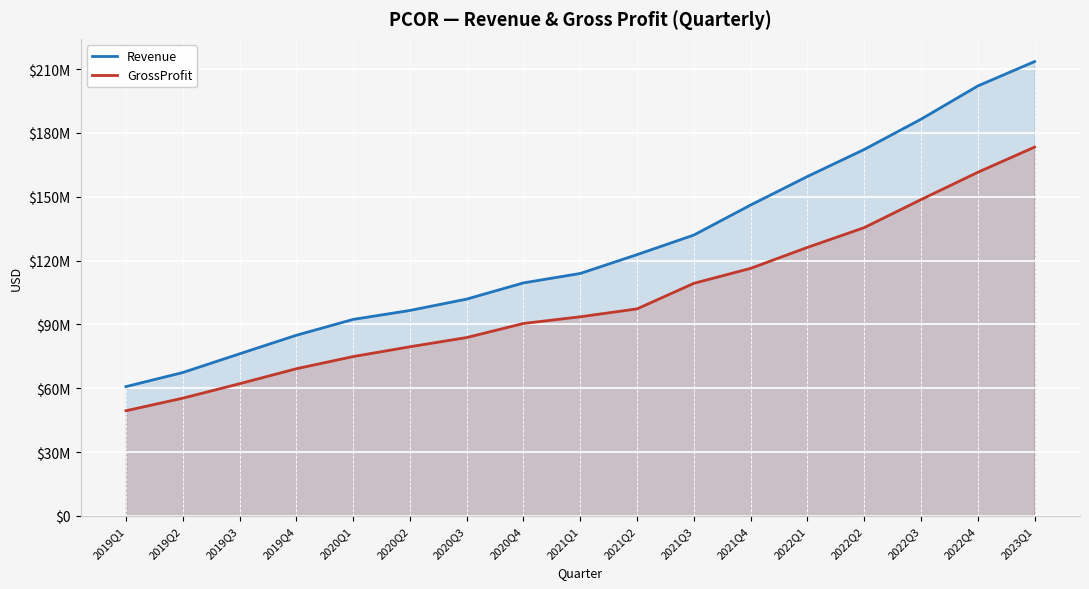

What position from the right is 2022Q4?

2